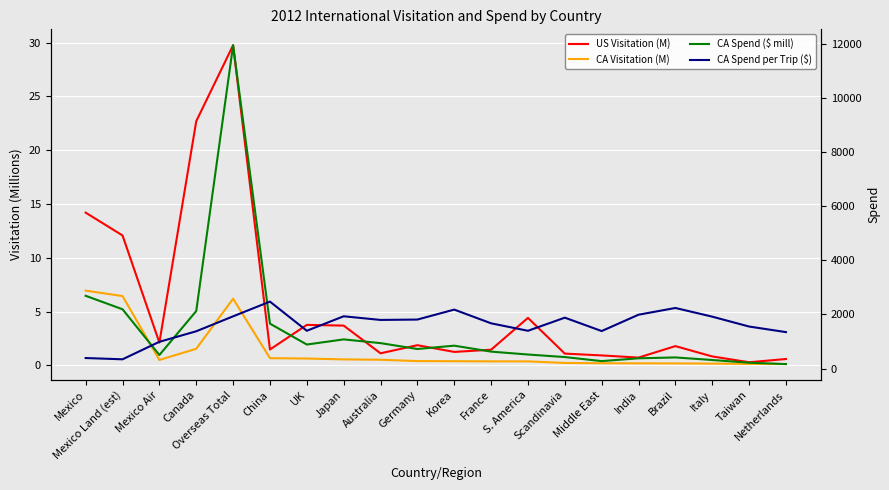

Where is the first local minimum for CA Spend ($ mill)?

Mexico Air